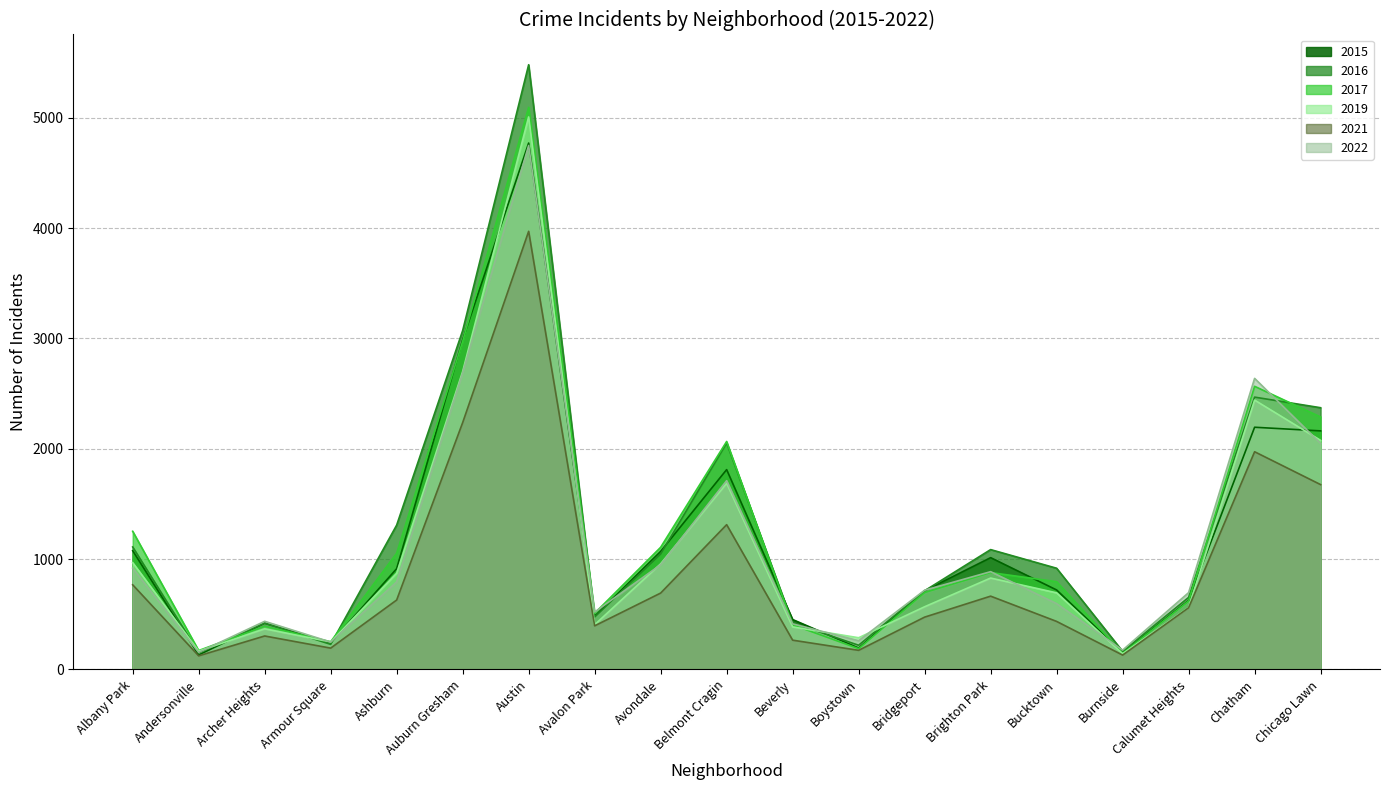

Does the chart display data point markers on the line(s)?

No